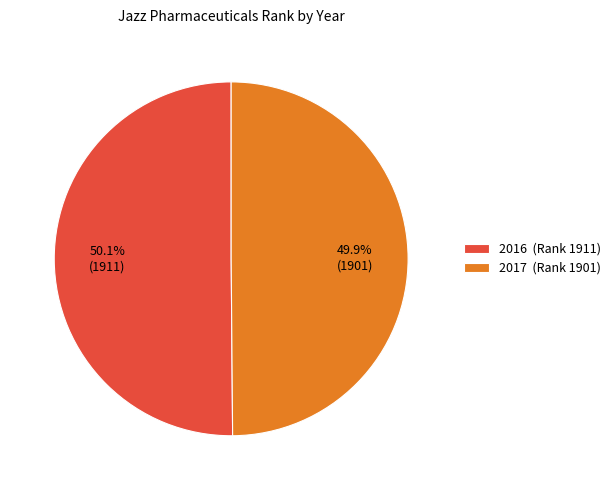

Combined, do 2016 (Rank 1911) and 2017 (Rank 1901) account for over 50%?

Yes